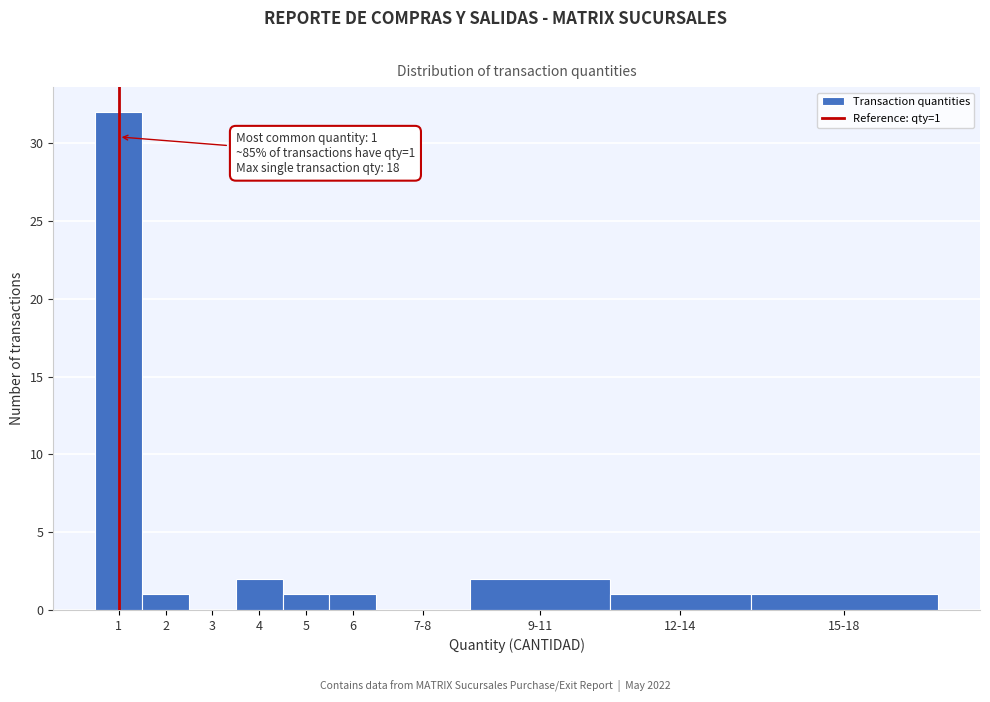

Reading left to right, extract all data points from this chart.

1=32	2=1	3=0	4=2	5=1	6=1	7-8=0	9-11=2	12-14=1	15-18=1